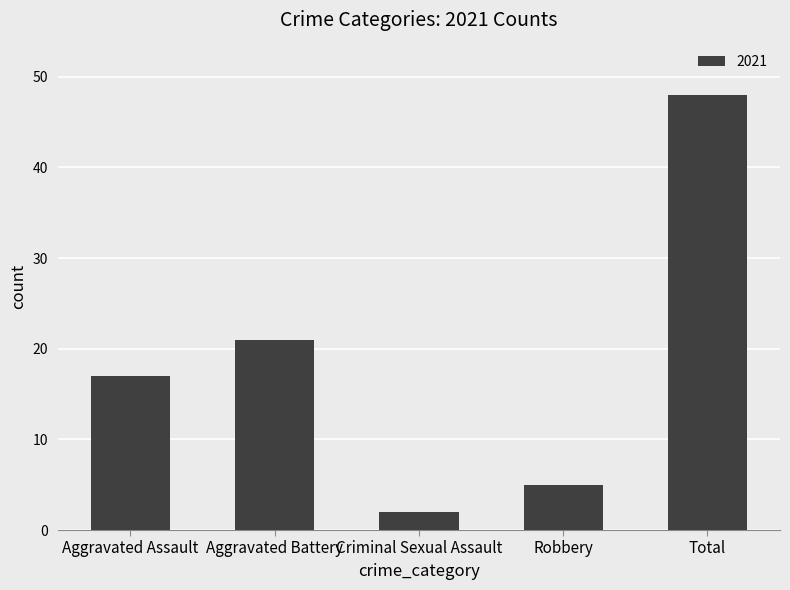

What is the maximum value shown in the chart?

48